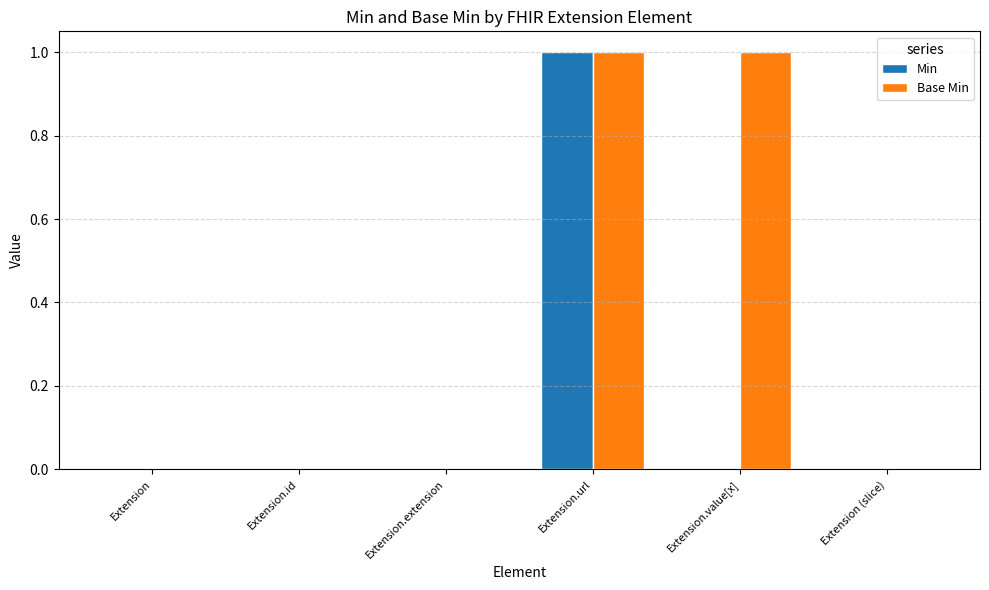

The Base Min series shows 1 at Extension.value[x]. True or false?

True